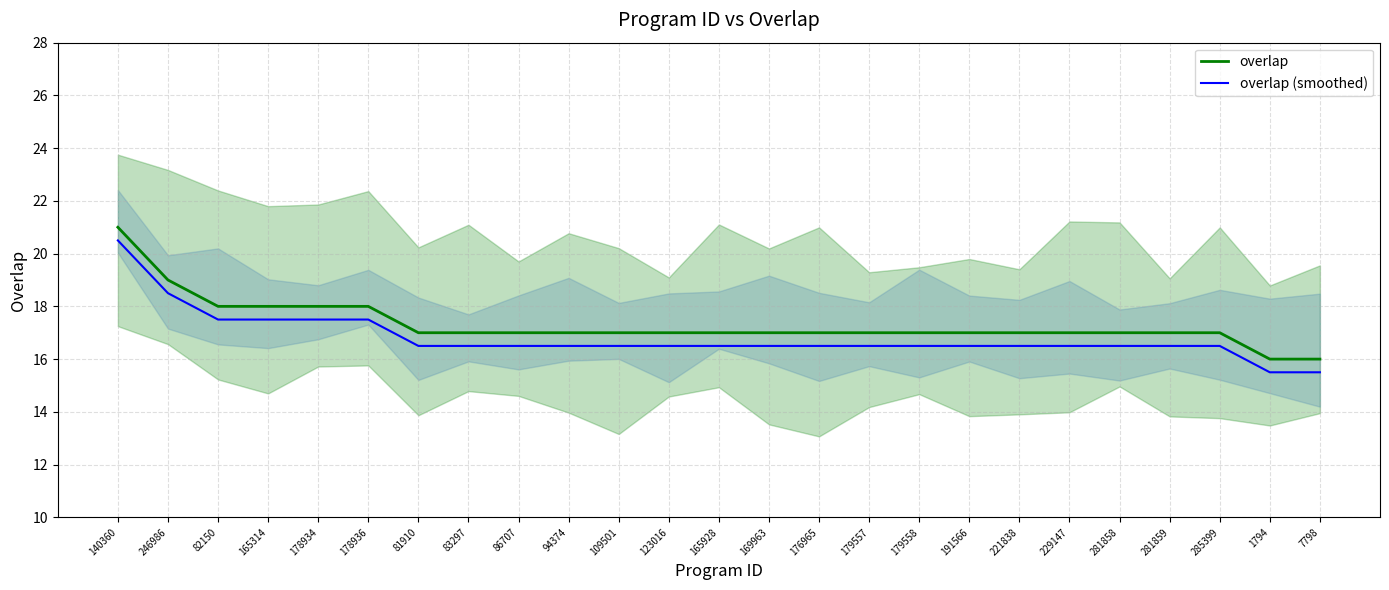

How many data points in overlap (smoothed) are less than 16?

2